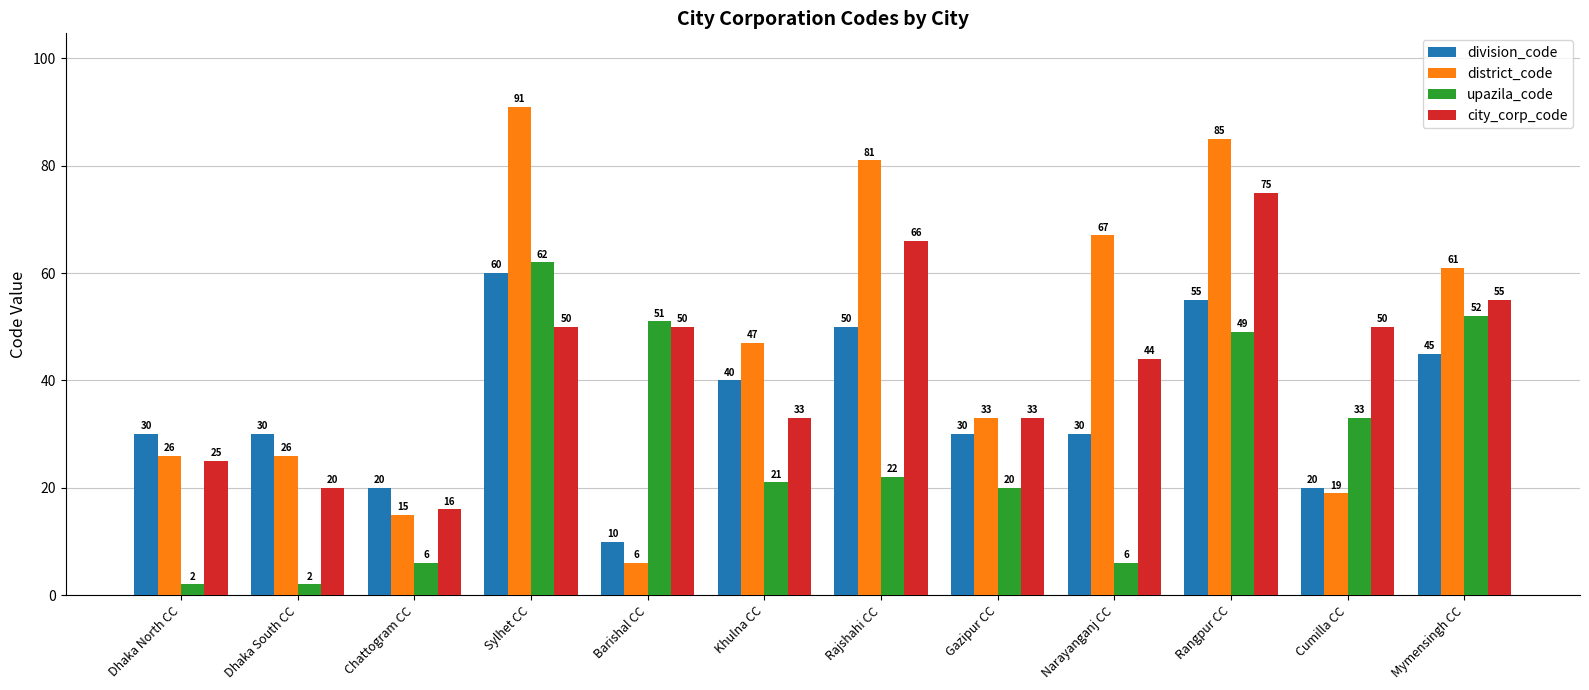

How many values in the division_code series are below 30?

3